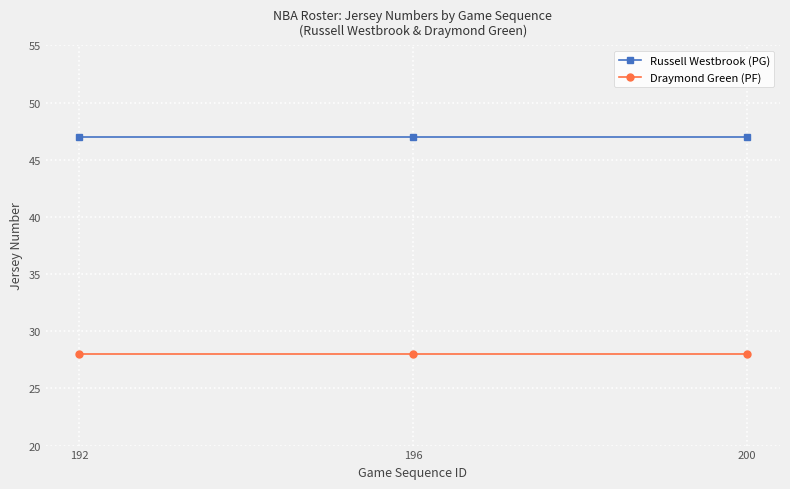

How many categories are shown in the chart?

3